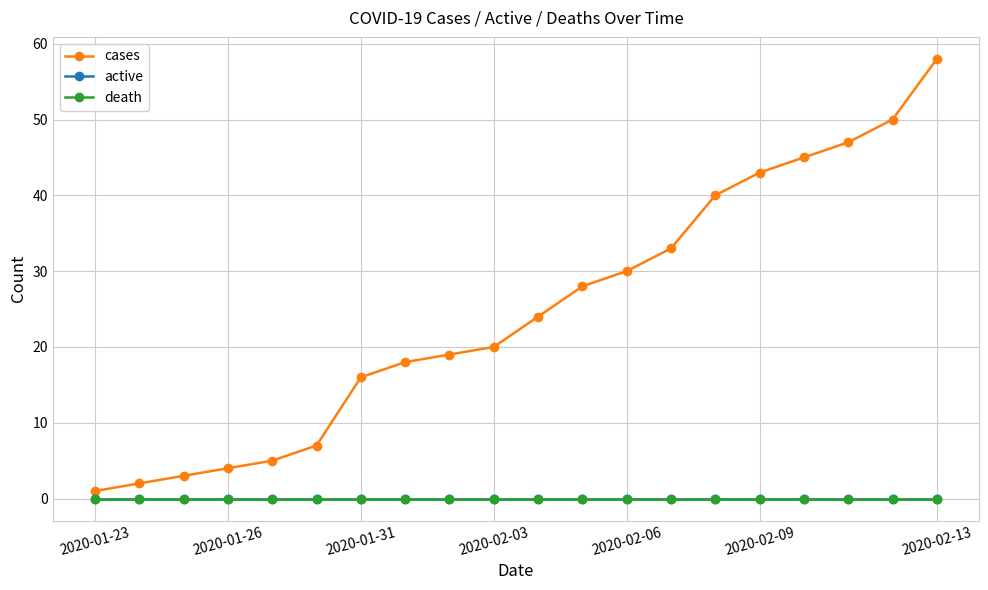

Does the chart have visible grid lines?

Yes